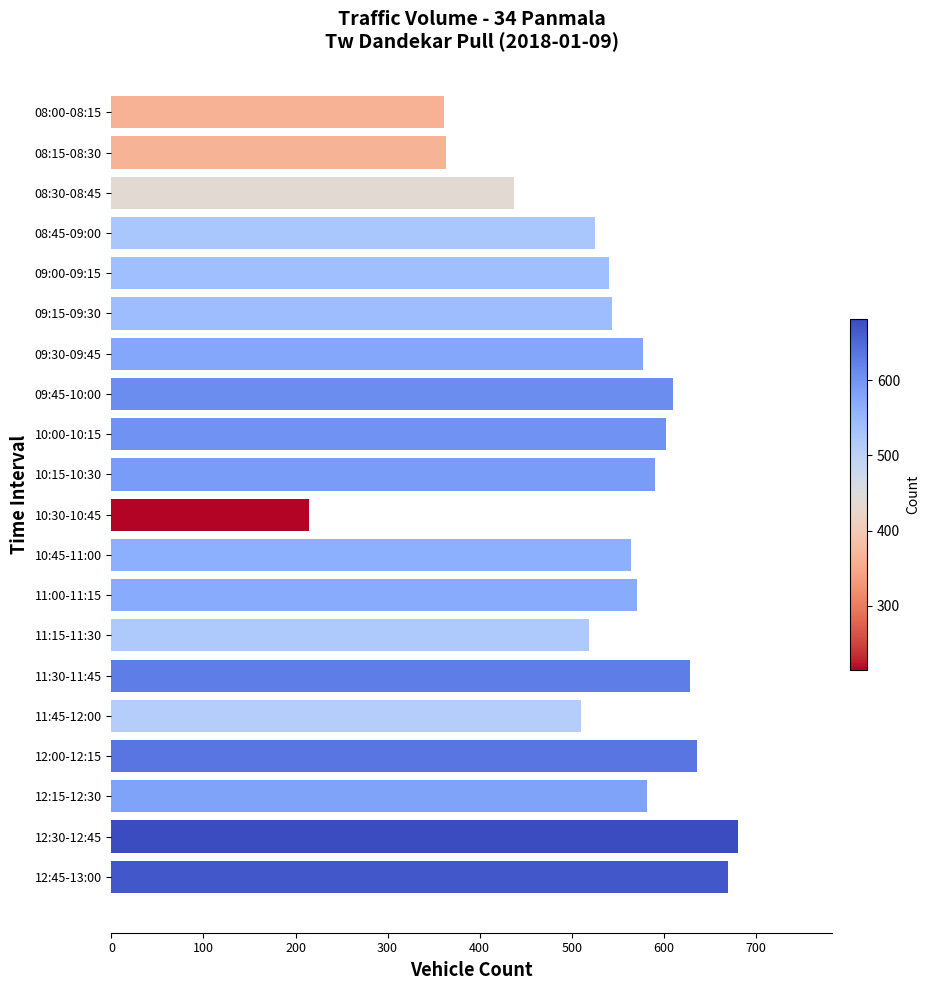

At which label is the value closest to 448?

08:30-08:45